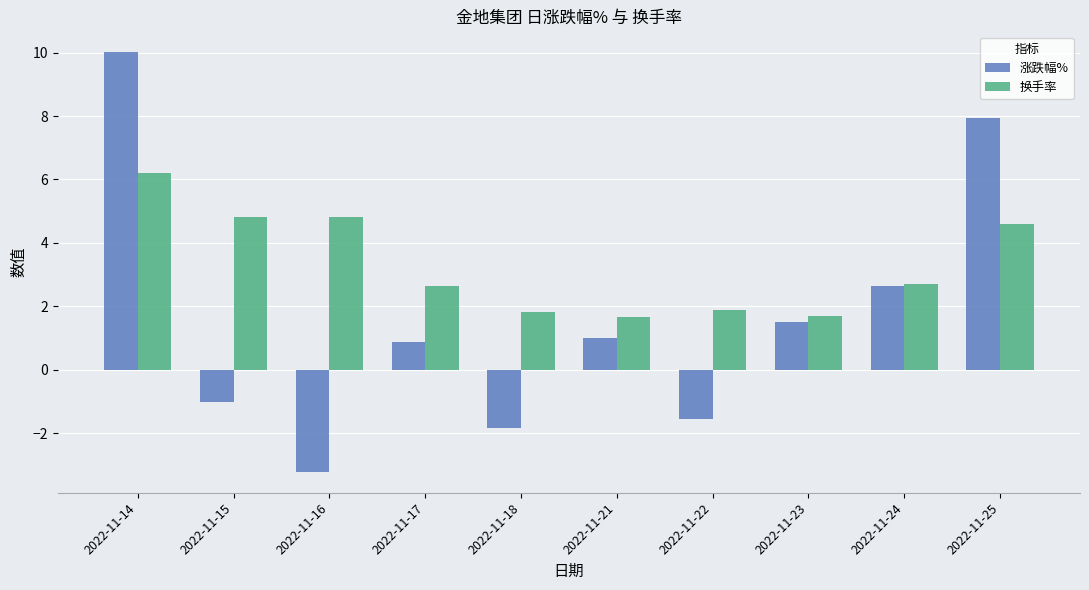

How many groups of bars are there?

10